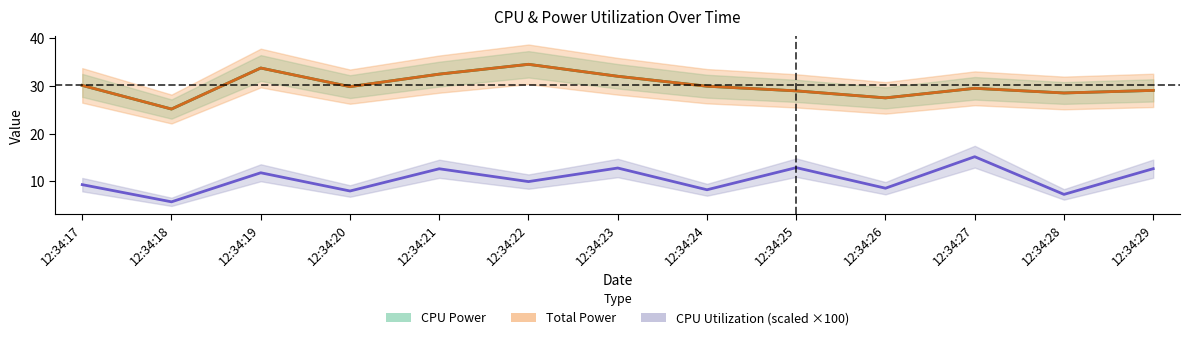

What is the average value of the Total Power series?

30.1